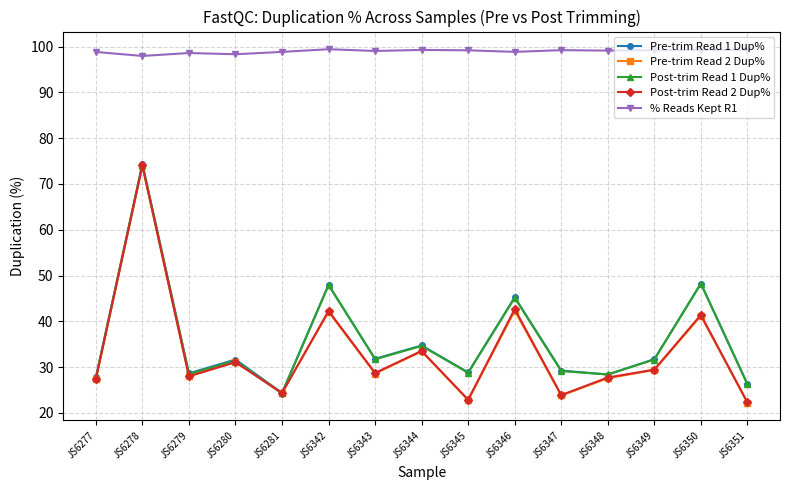

True or false: Post-trim Read 1 Dup% and % Reads Kept R1 cross at least once.

False